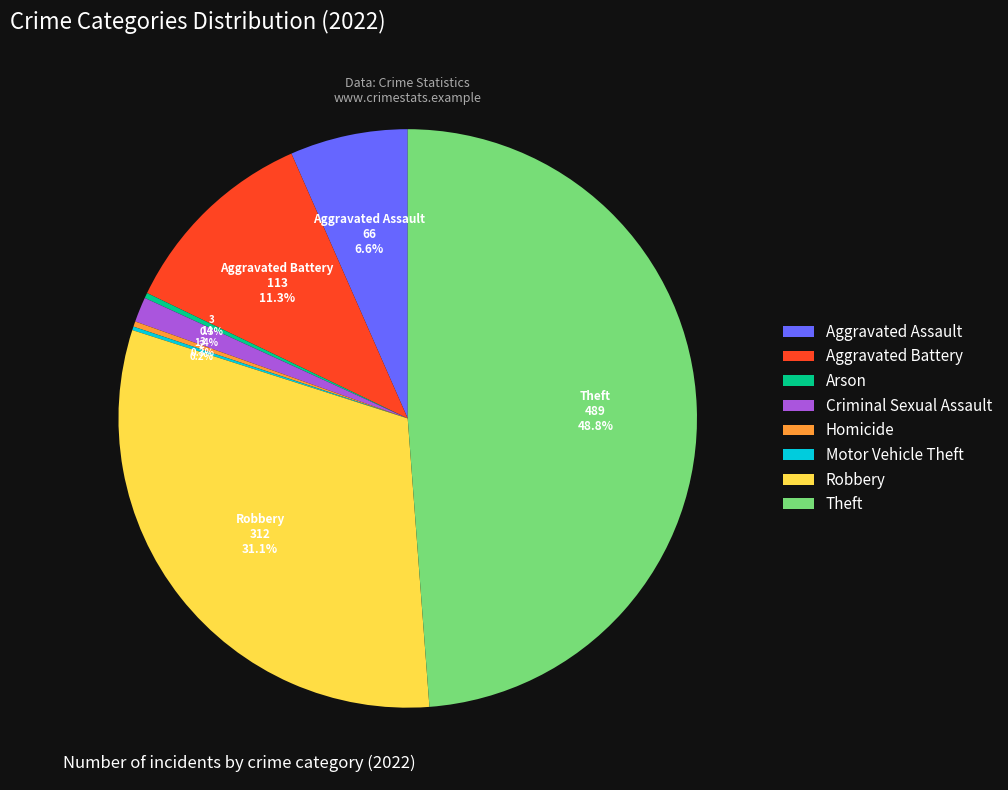

Is the sum of Homicide and Aggravated Assault greater than half?

No